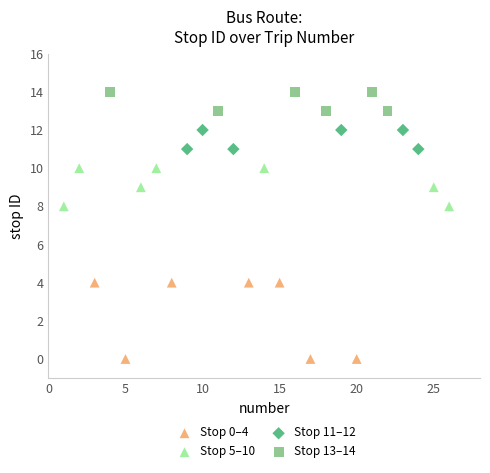

Which series reaches the maximum Y coordinate?

Stop 13–14